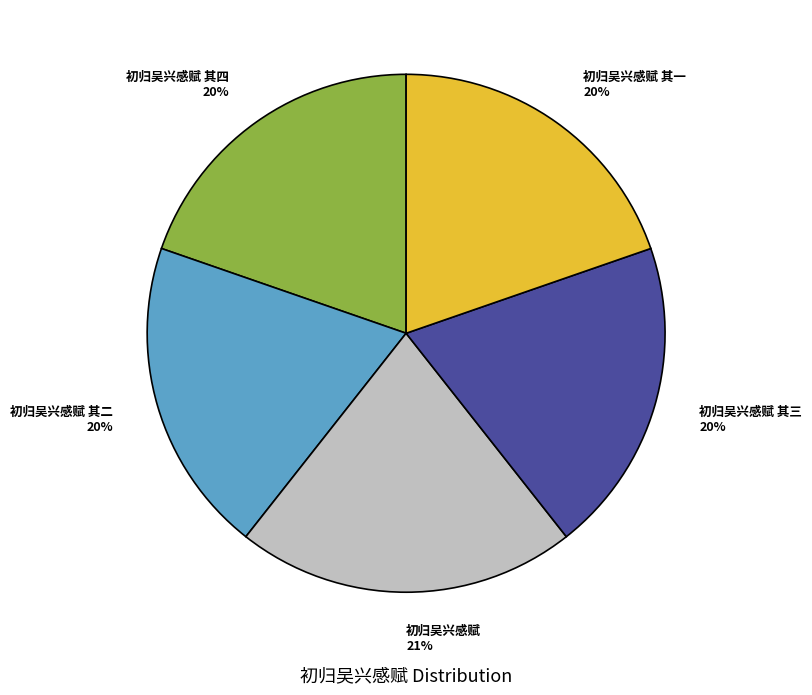

Do 初归吴兴感赋 其二 and 初归吴兴感赋 其三 together represent more than half of the pie?

No